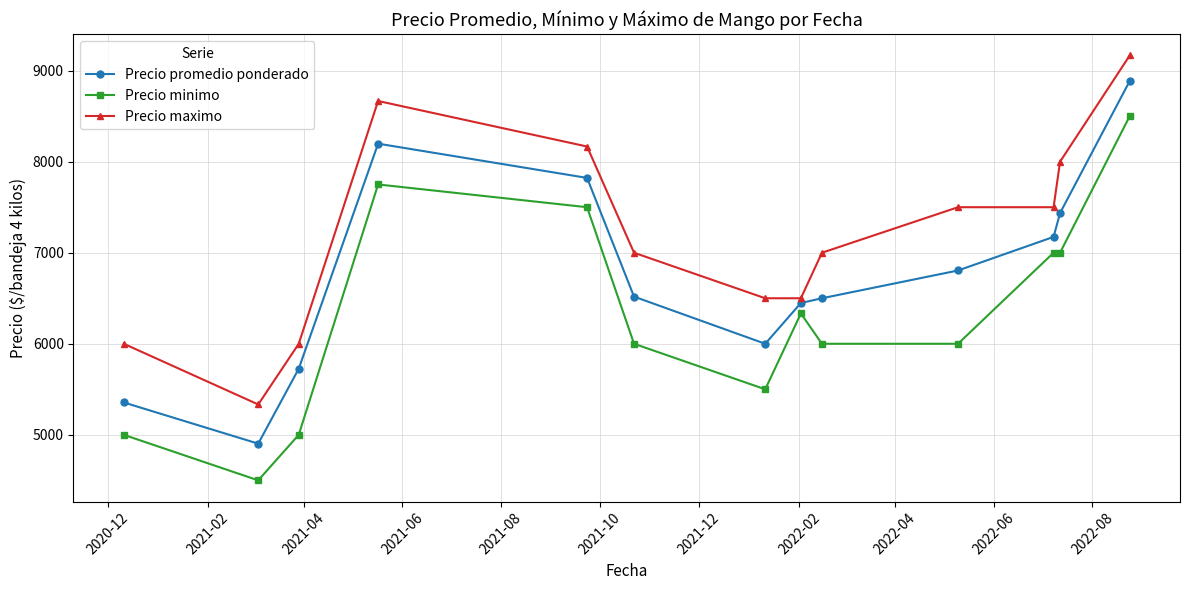

What is the minimum value for Precio promedio ponderado?

4903.0